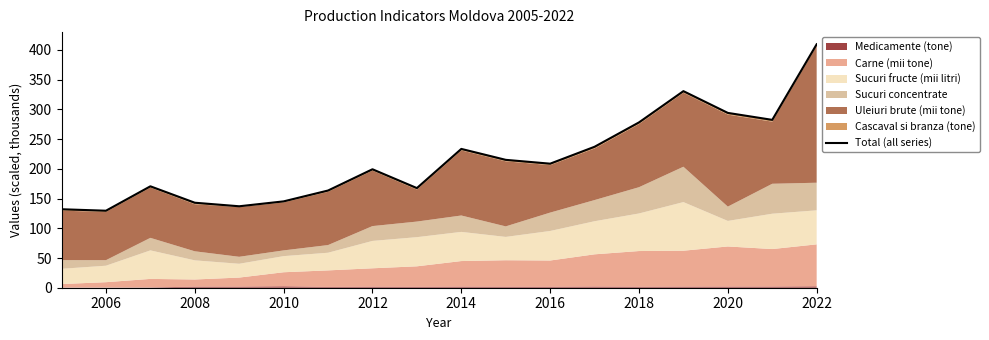

Which category has the lowest value across all series?

2006